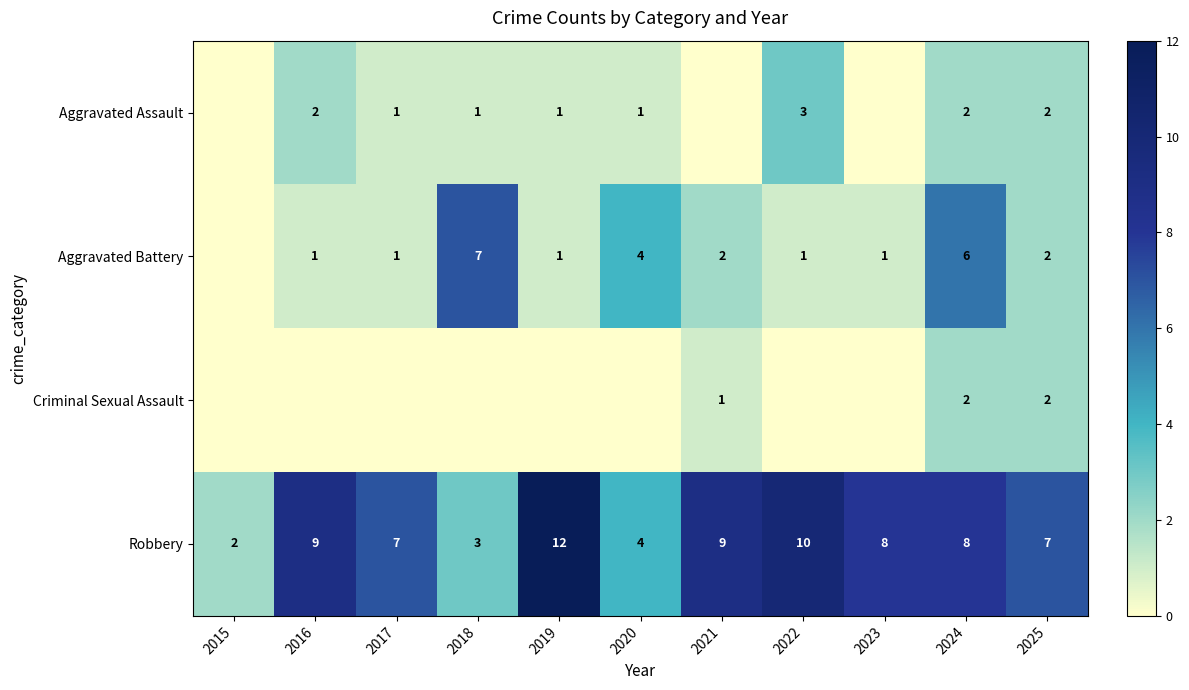

Count the Robbery values in the range 4 to 9.

7